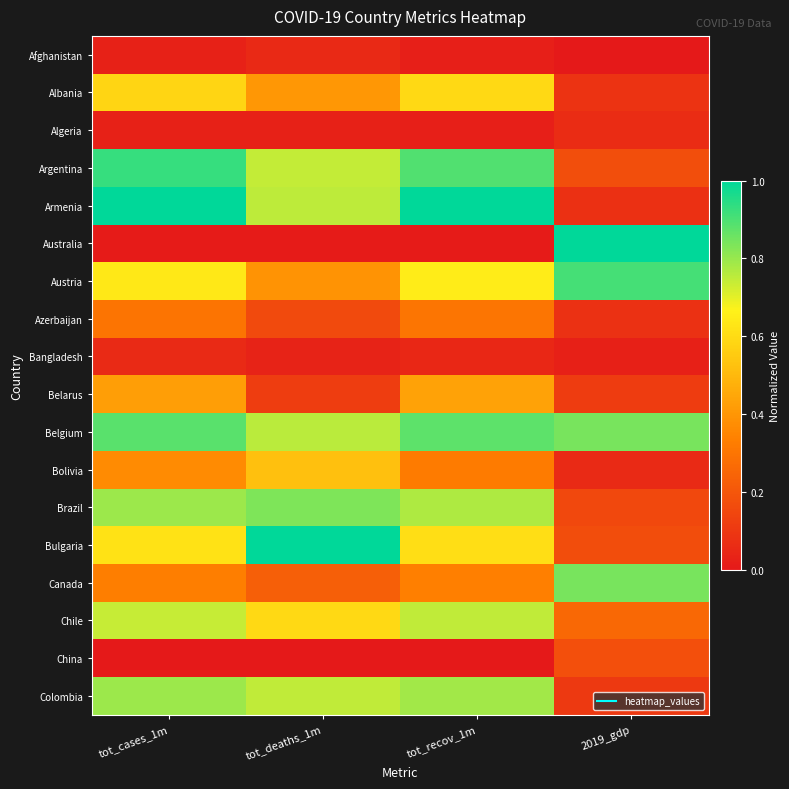

What is the spread (max minus min) of values at tot_recov_1m?

1.0